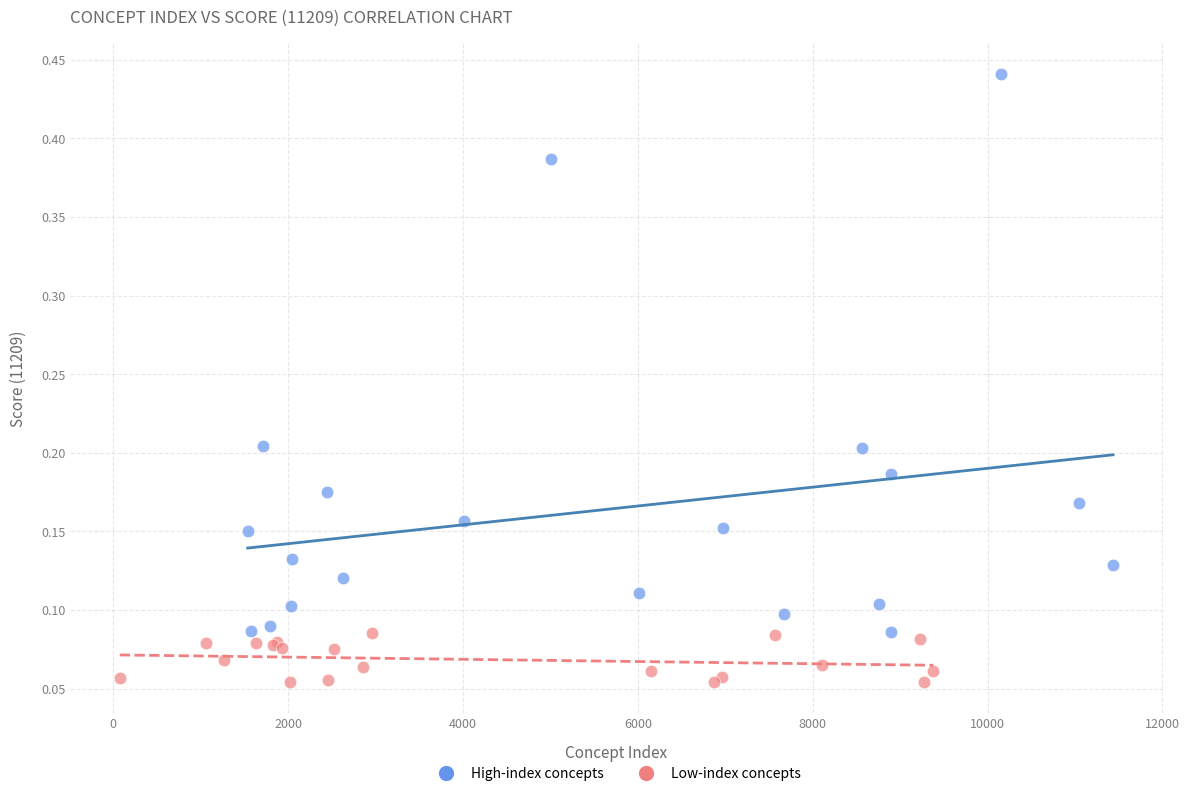

Which series contains the lowest Y value?

Low-index concepts